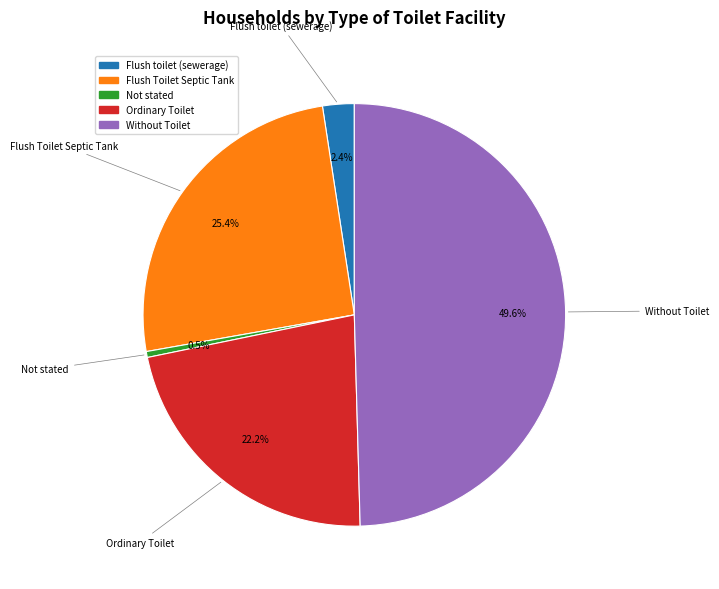

Does Ordinary Toilet represent more than half of the total?

No